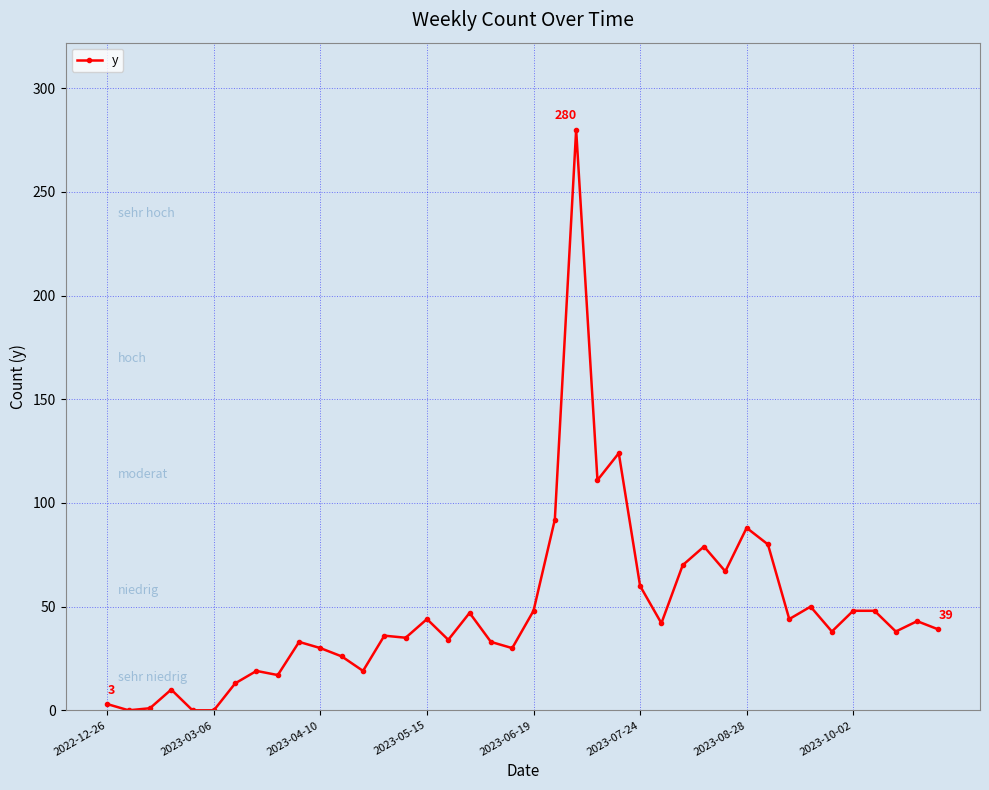

What is the greatest value displayed?

280